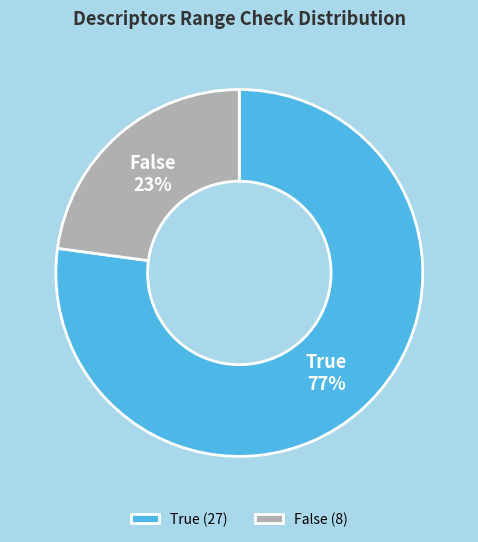

Does True represent more than half of the total?

Yes